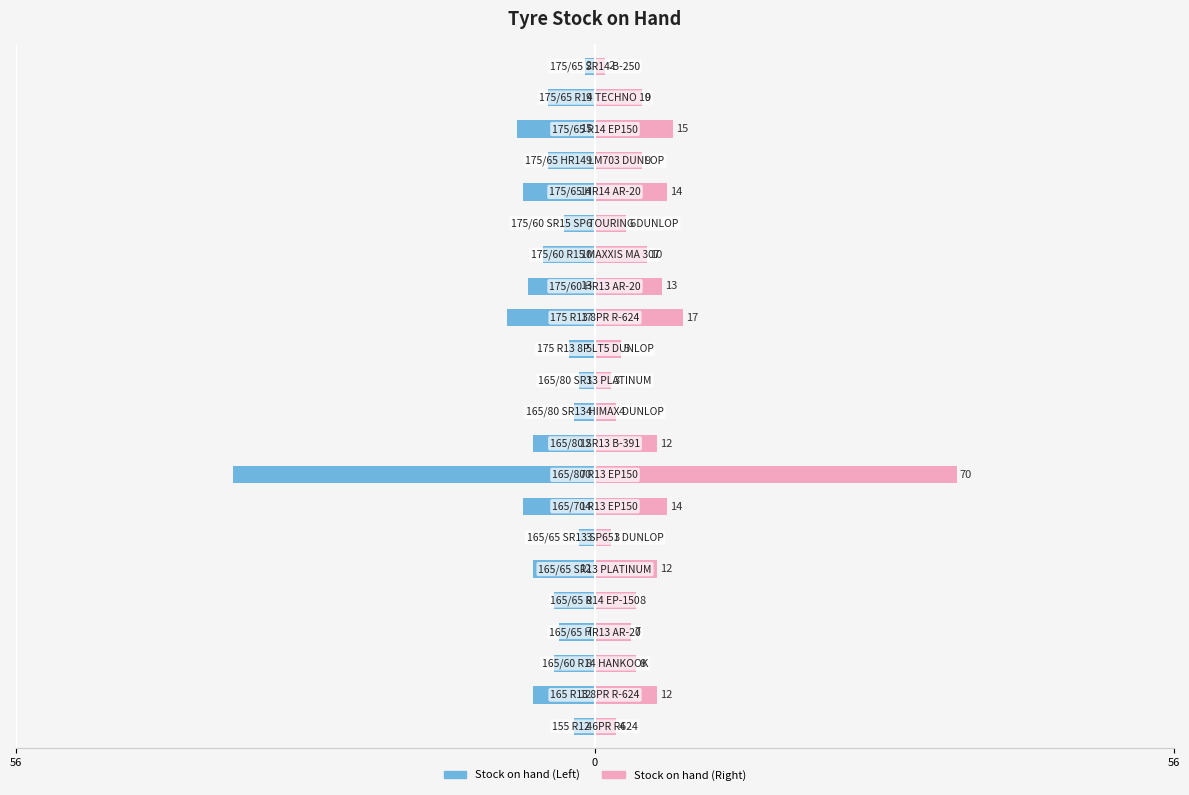

Which has a higher value, 3 or 0?

3